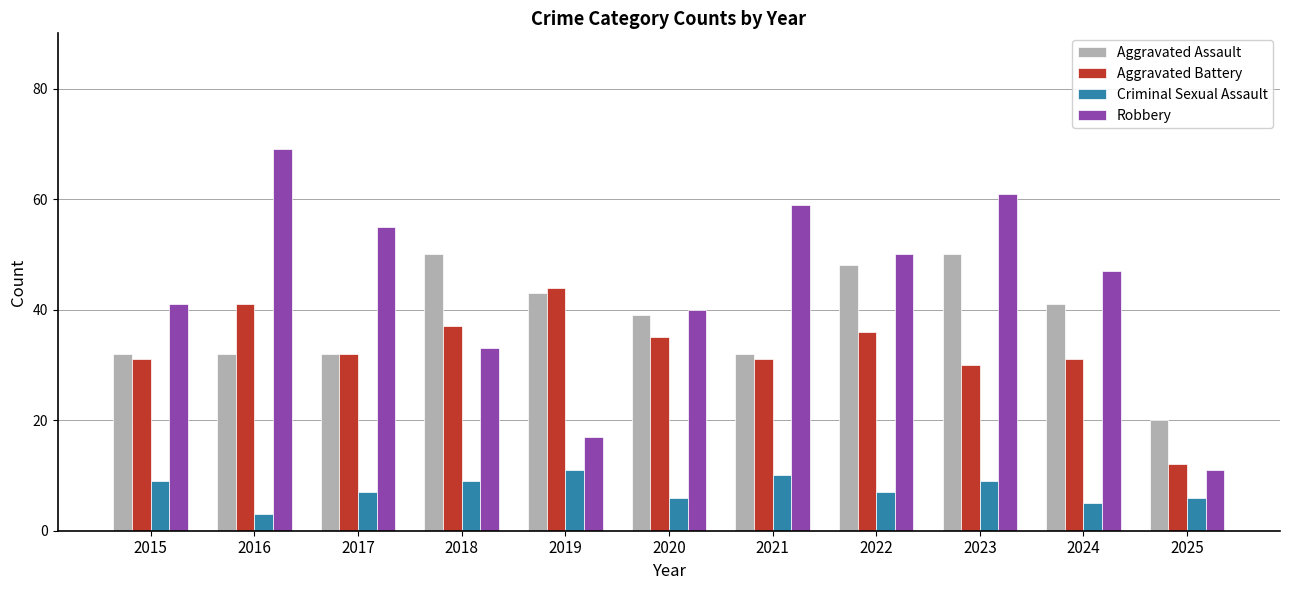

List the series in order of their peak value, highest first.

Robbery, Aggravated Assault, Aggravated Battery, Criminal Sexual Assault